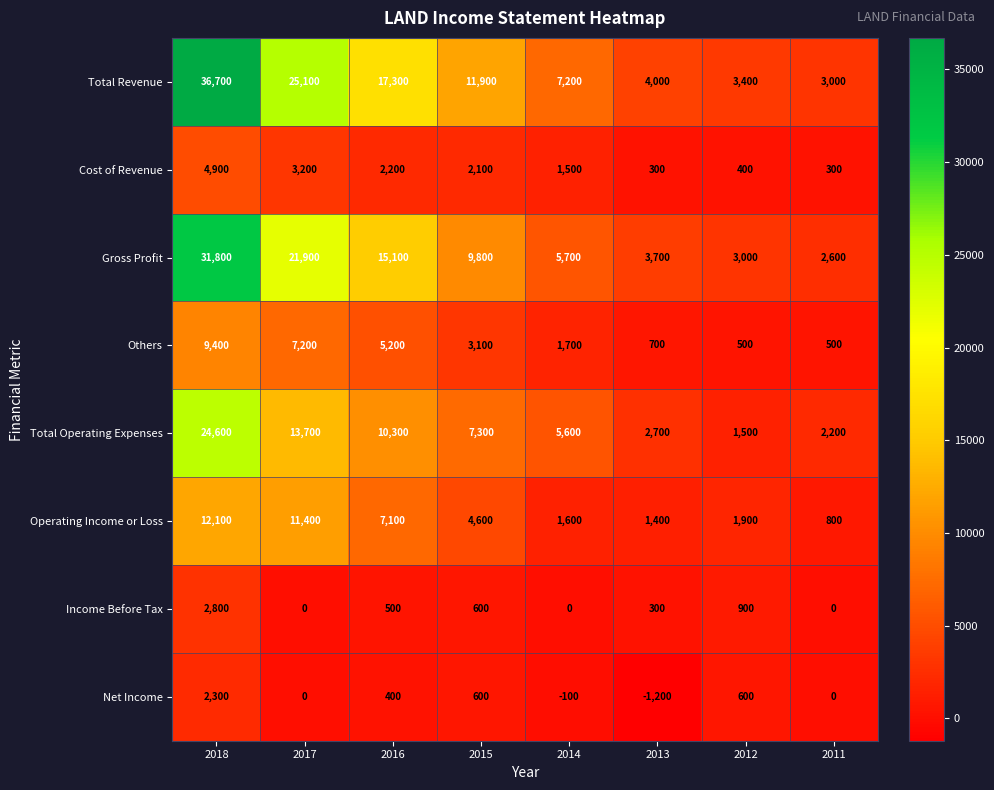

True or false: Total Revenue has a value of 4773 at 2012.

False